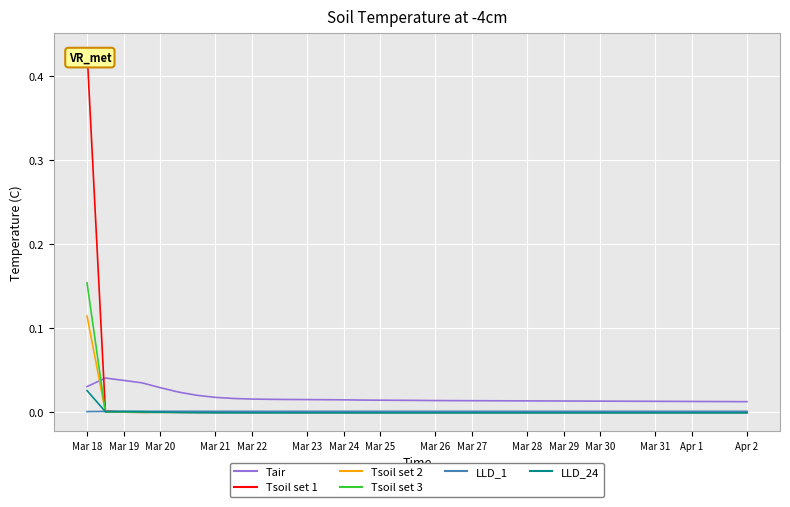

Which series has the widest spread of values?

Tsoil set 1